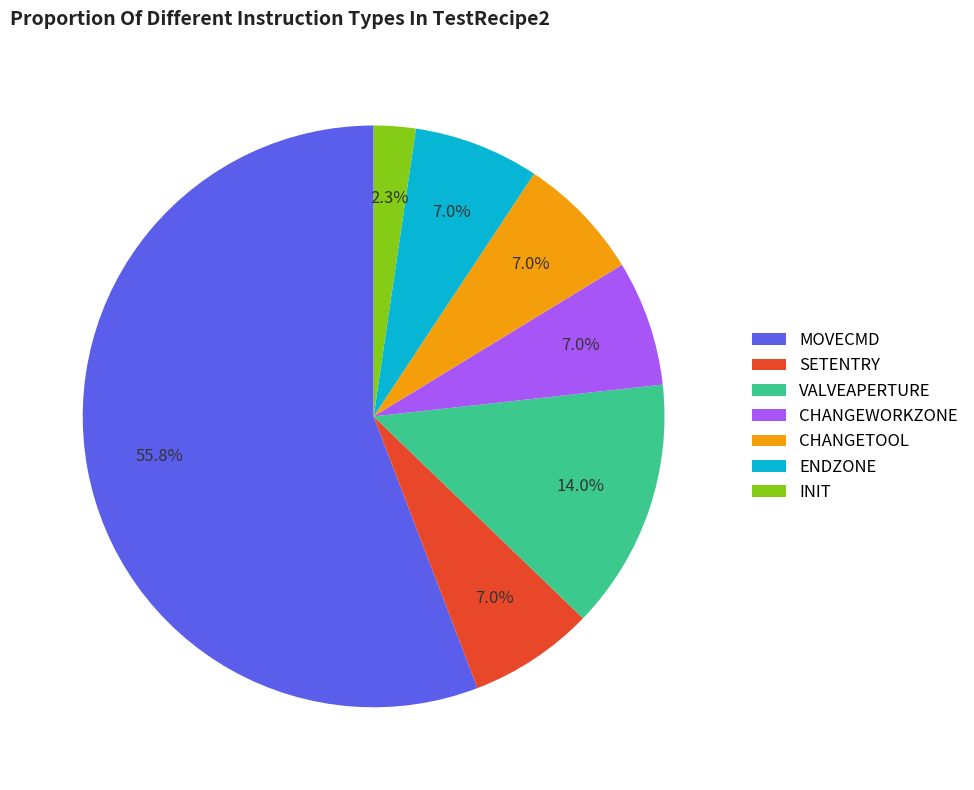

Is there any slice that represents more than half of the pie?

Yes